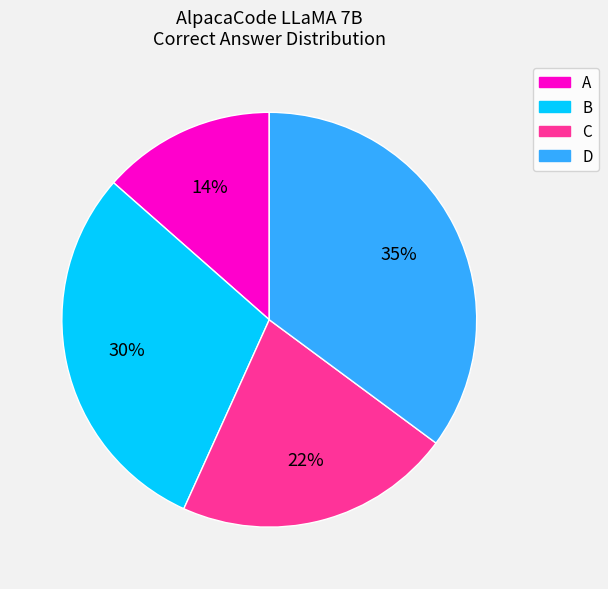

Does any single category account for the majority?

No